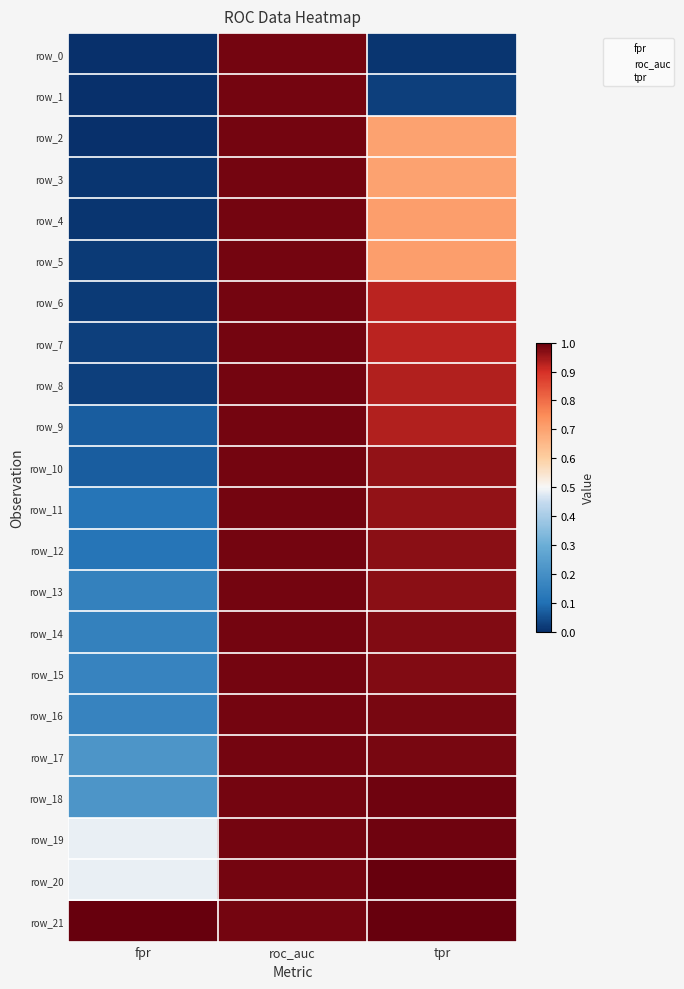

Which series has the largest total across all categories?

row_21